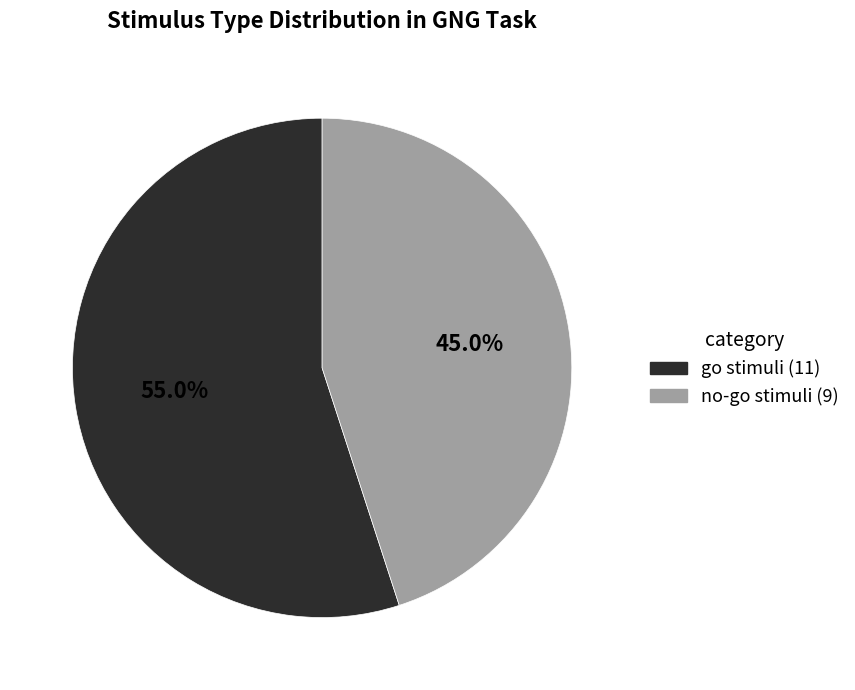

Count the number of slices in the pie.

2